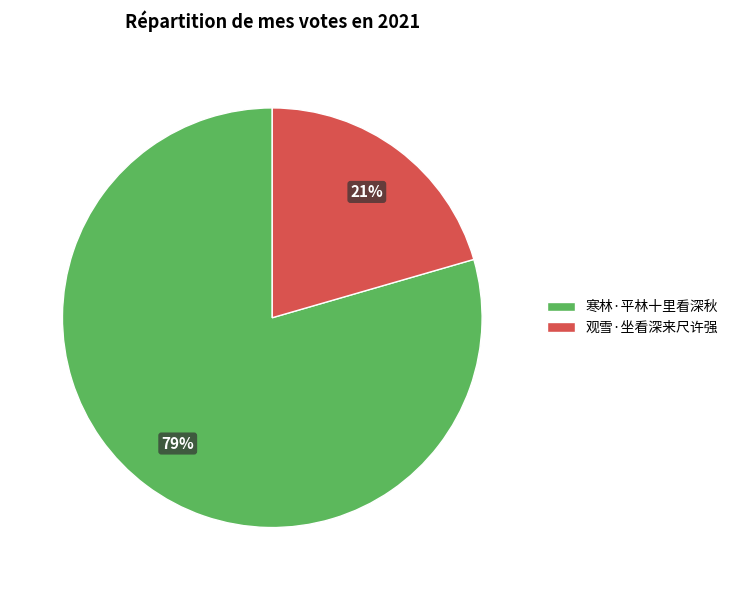

To the nearest percent, what portion does 寒林·平林十里看深秋 represent?

79%